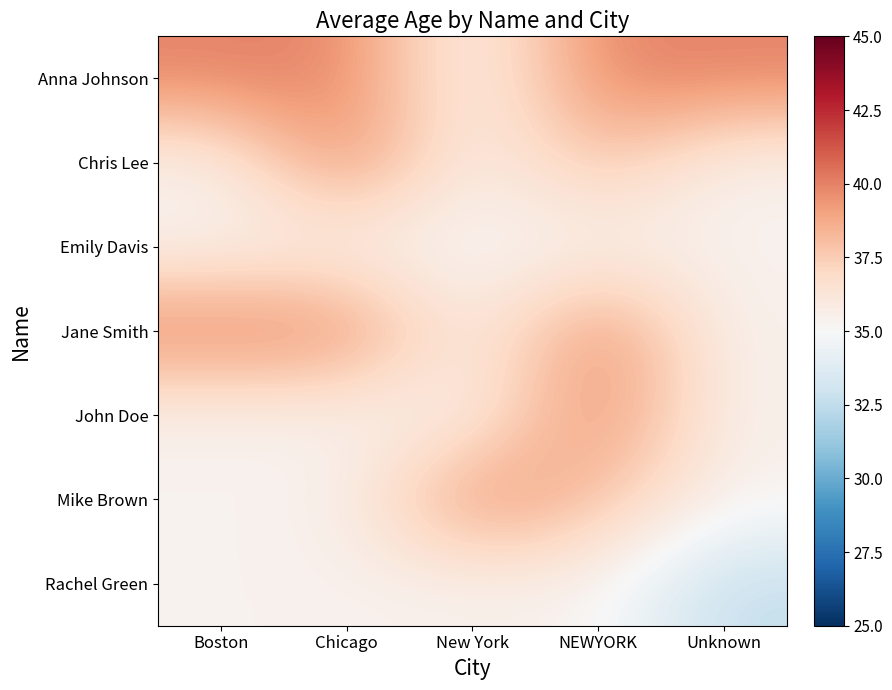

What is the maximum value shown in the chart?

40.0